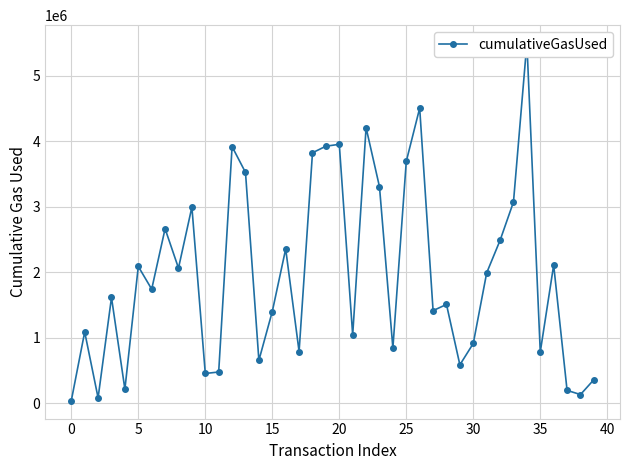

Reading left to right, what are all the values shown in this chart?

42000	1090860	85528	1617356	216968	2091197	1744285	2666542	2066051	2997080	457577	479997	3920340	3526614	657392	1403467	2358363	792744	3826330	3926642	3955440	1044601	4209167	3307619	845301	3695021	4507571	1416988	1511363	589517	915973	1992840	2489871	3074847	5501122	785633	2112383	200012	135684	363024